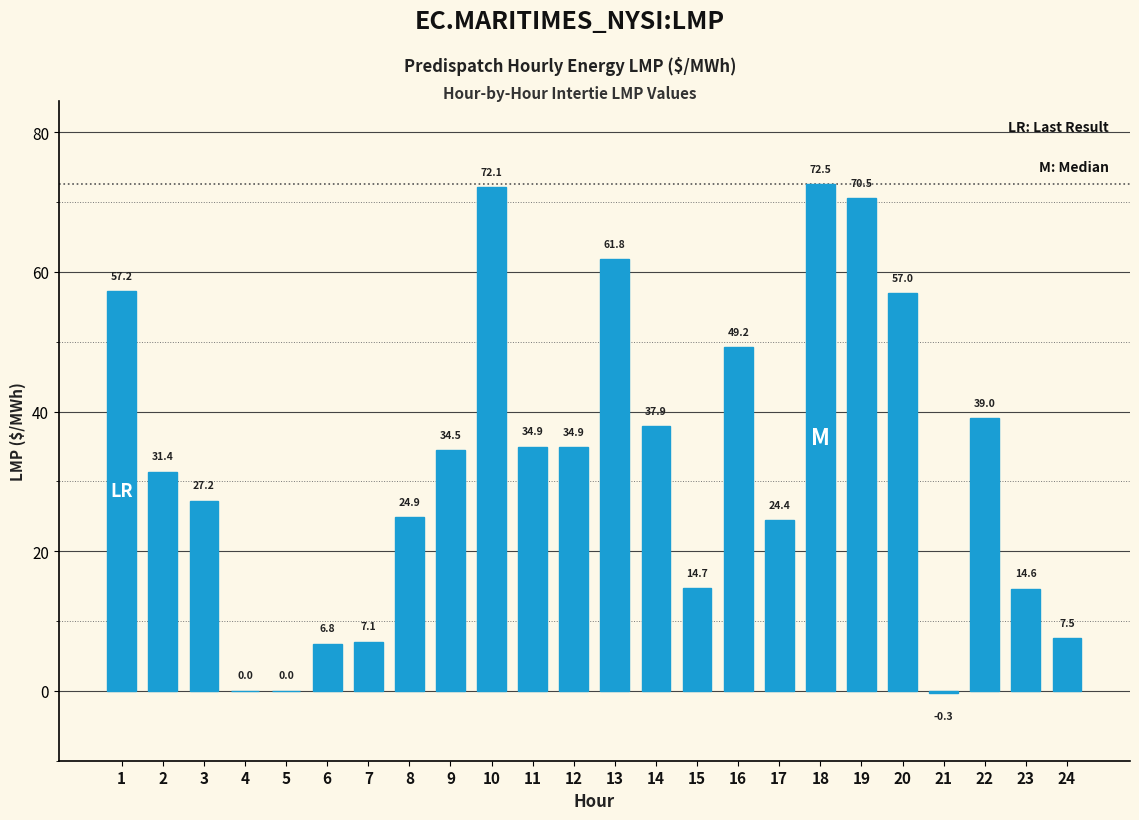

At which label does the data first exceed 34?

1